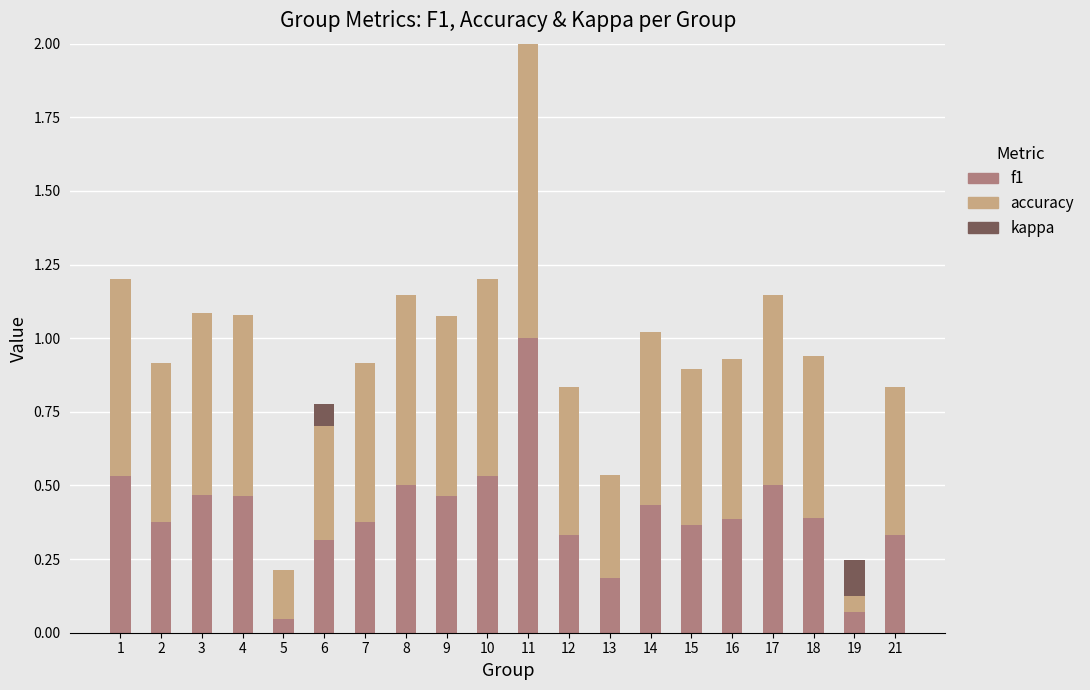

How many bars are there in total?

60